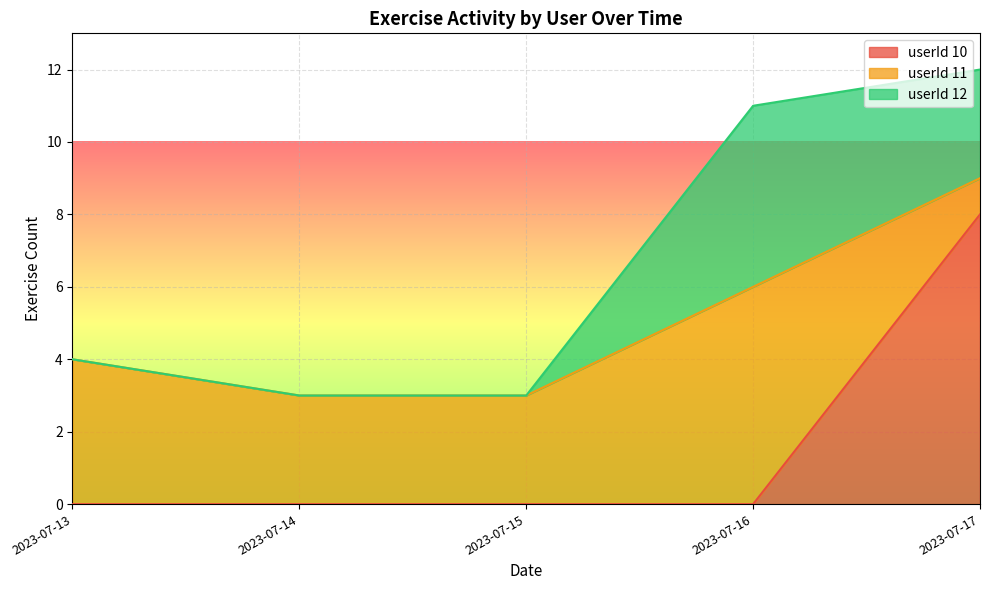

Which category has the lowest value in the userId 10 series?

2023-07-13